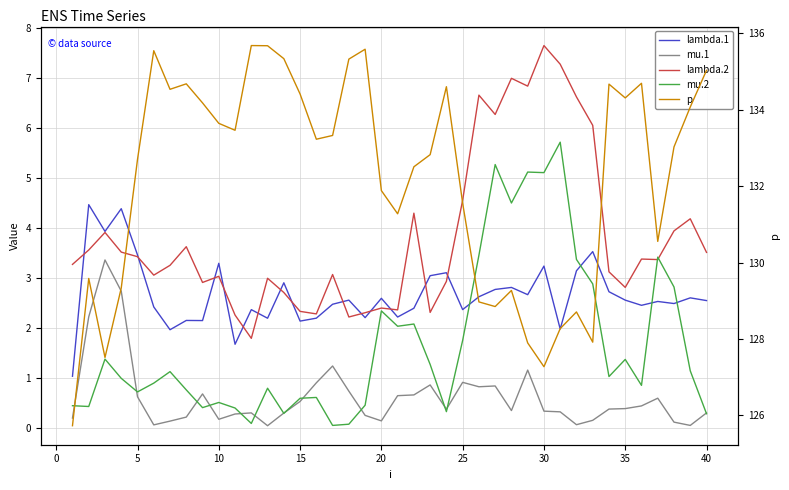

Is it true that mu.2 equals 1.0 at 32?

False